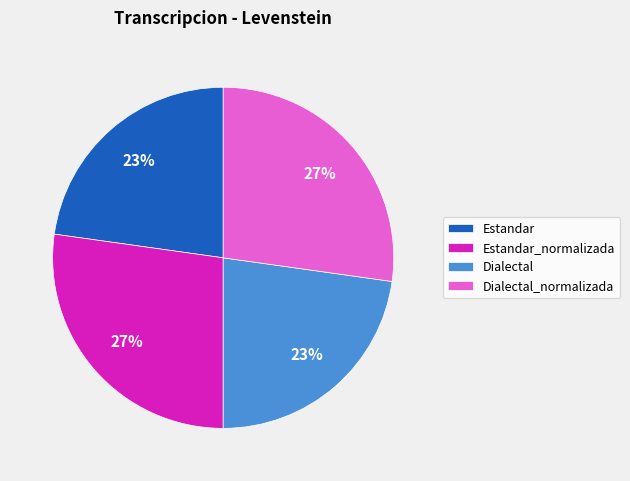

True or false: Dialectal_normalizada accounts for 39% of the total.

False